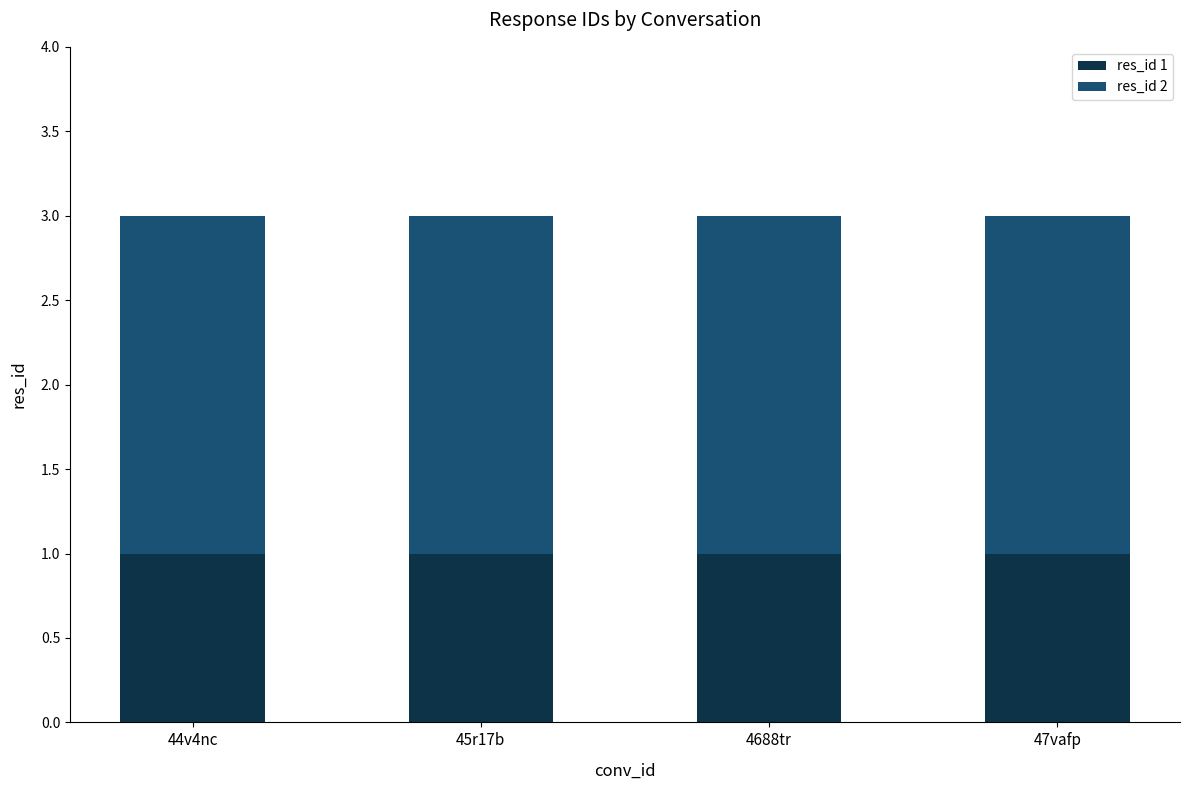

True or false: res_id 1 has a value of 0 at 4688tr.

False